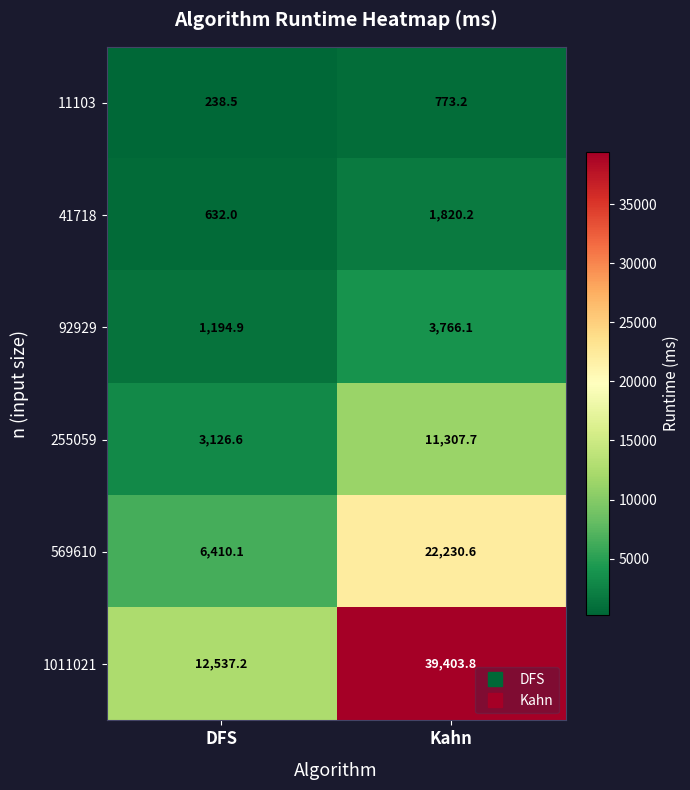

The 569610 series shows 22230.6 at Kahn. True or false?

True